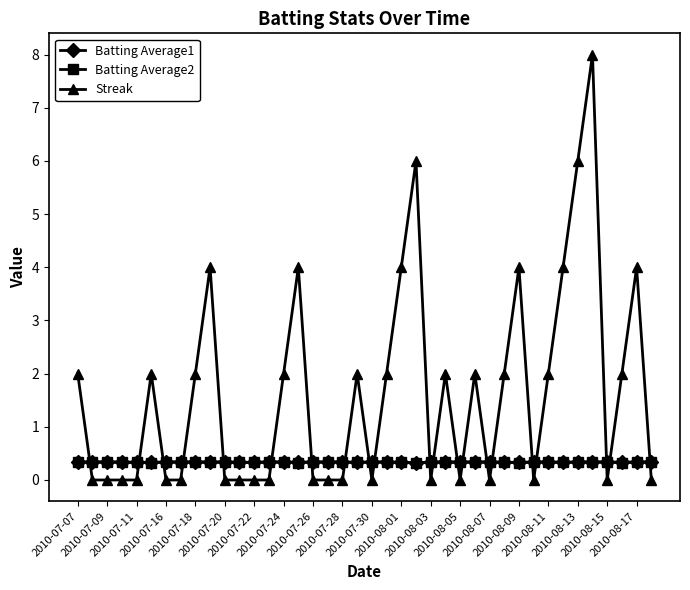

Which series ends up on top after the final intersection of Streak and Batting Average2?

Batting Average2